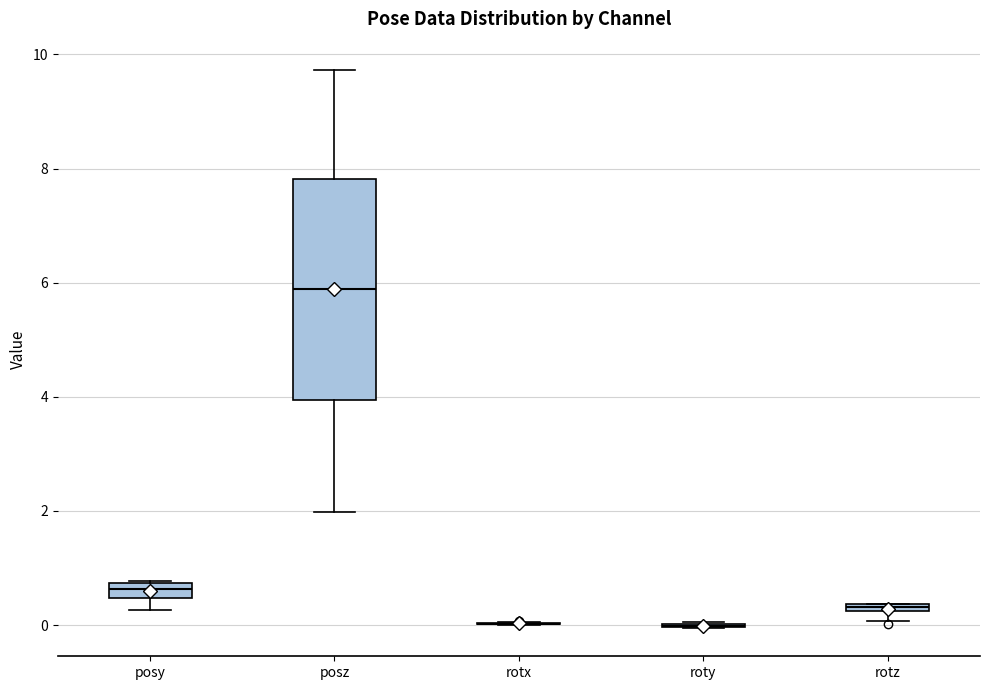

Comparing the boxes themselves (not the whiskers), which one is the tallest?

posz